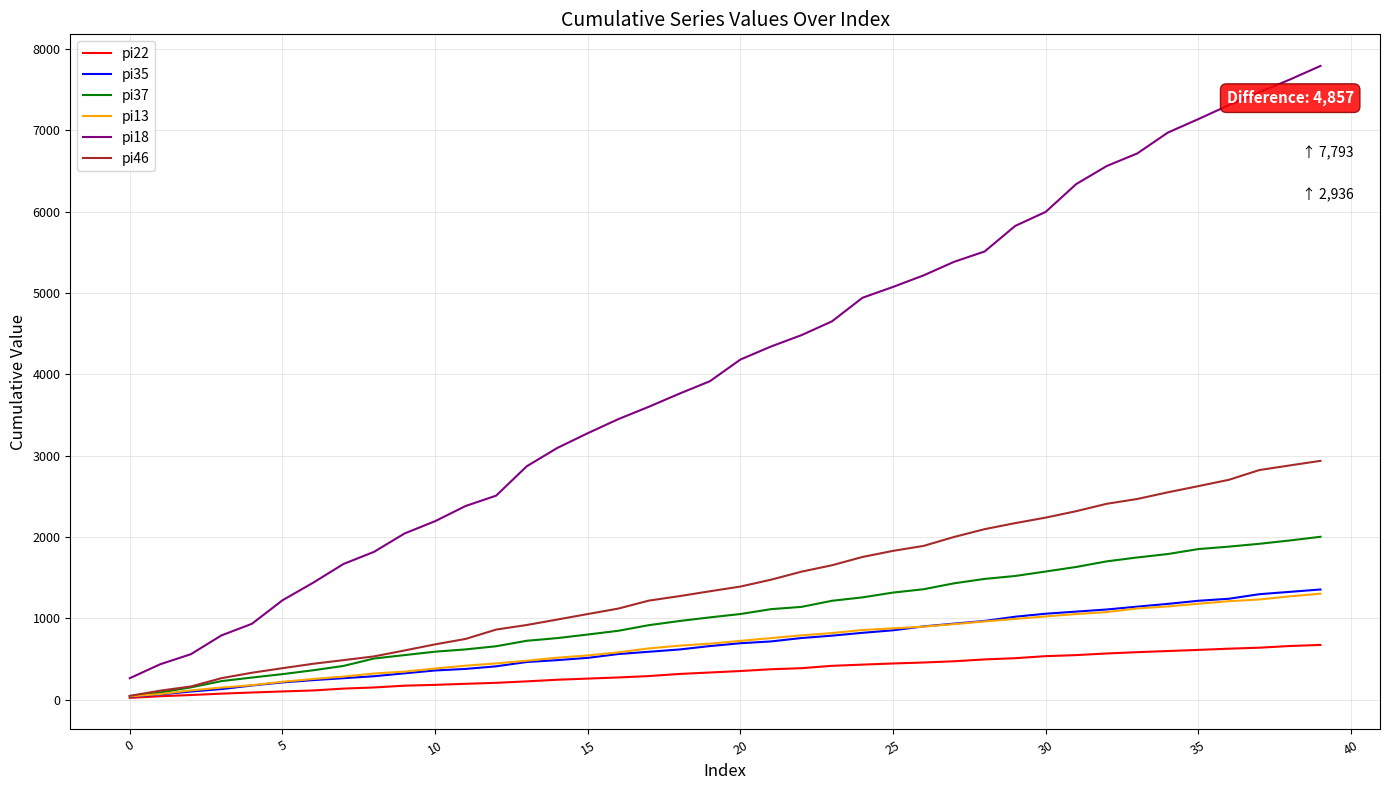

How many distinct data groups are displayed?

6